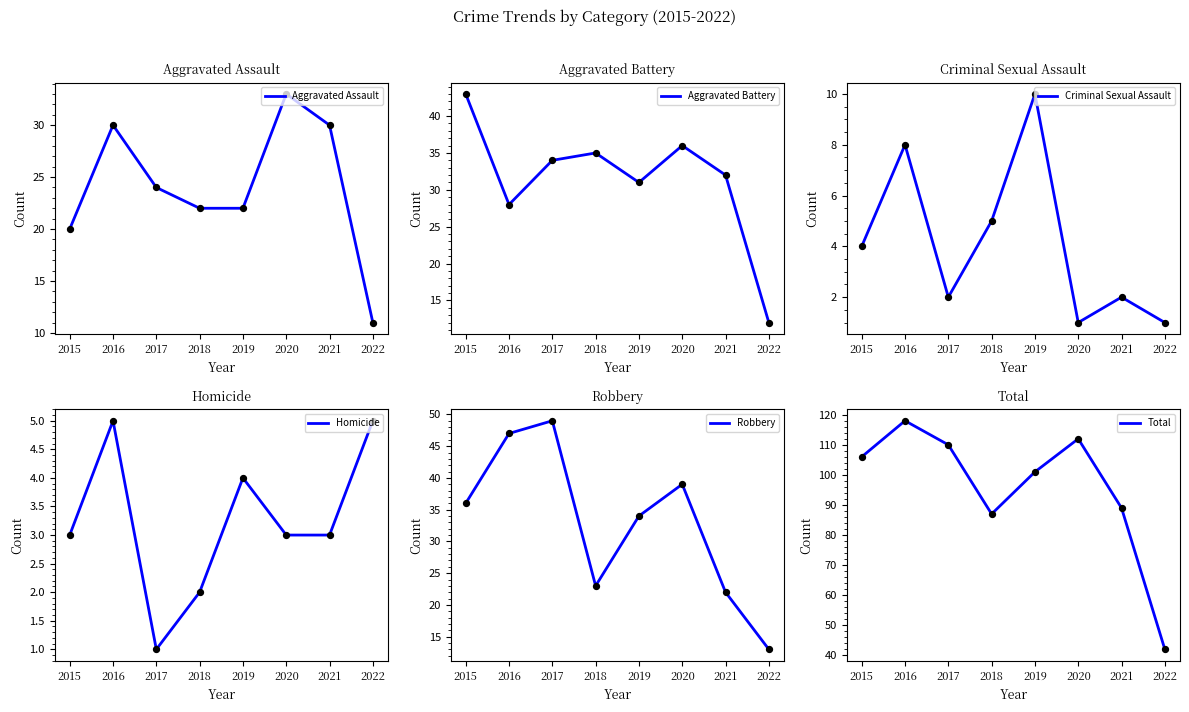

Which series reaches the minimum Y coordinate?

Criminal Sexual Assault